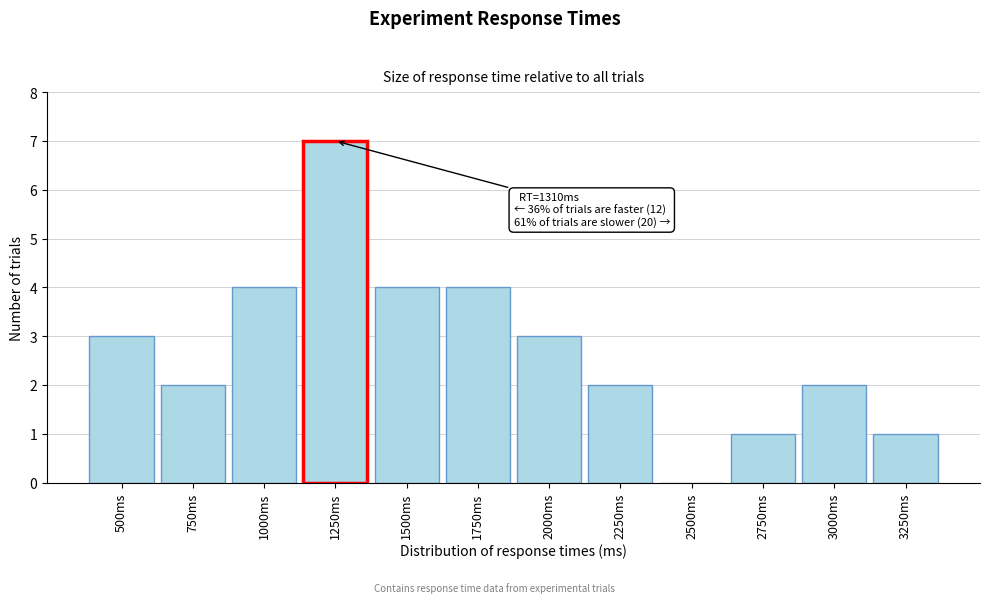

Reading left to right, list all the values displayed in this chart.

500ms=3	750ms=2	1000ms=4	1250ms=7	1500ms=4	1750ms=4	2000ms=3	2250ms=2	2500ms=0	2750ms=1	3000ms=2	3250ms=1